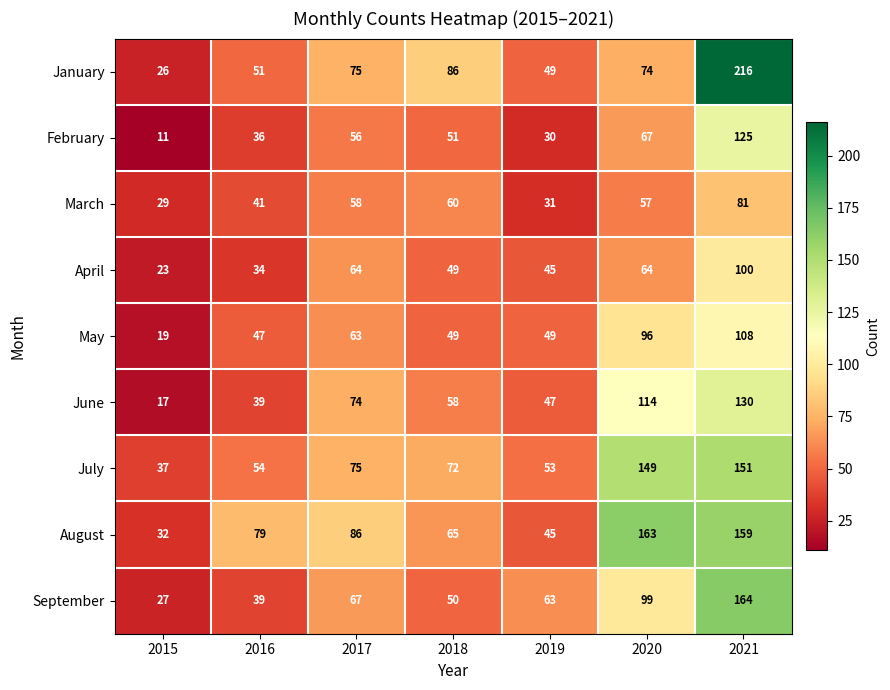

The value of August at 2018 is 40. True or false?

False